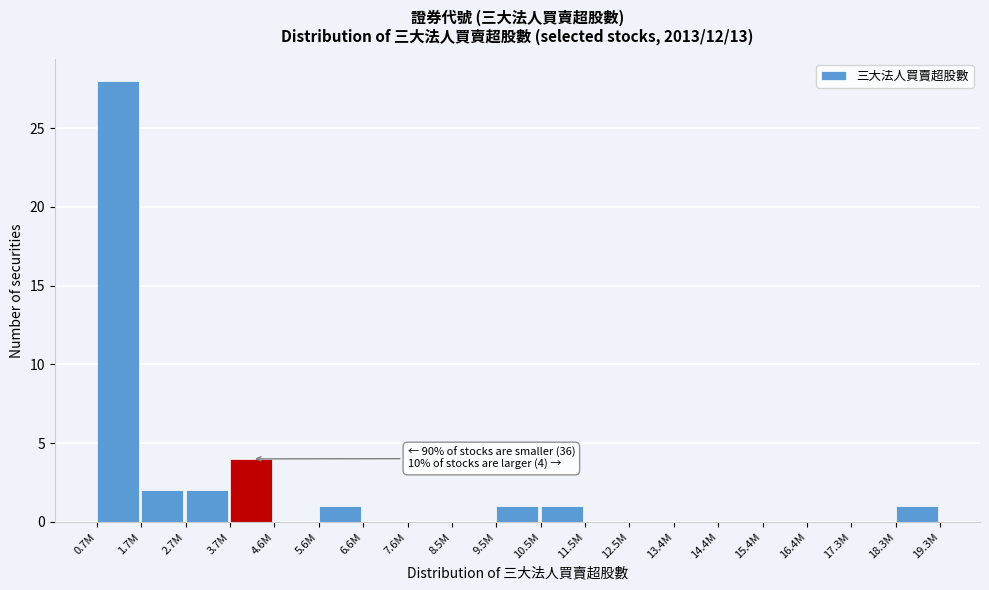

Reading left to right, list all the values displayed in this chart.

0.7M=28	1.7M=2	2.7M=2	3.7M=4	4.6M=0	5.6M=1	6.6M=0	7.6M=0	8.5M=0	9.5M=1	10.5M=1	11.5M=0	12.5M=0	13.4M=0	14.4M=0	15.4M=0	16.4M=0	17.3M=0	18.3M=1